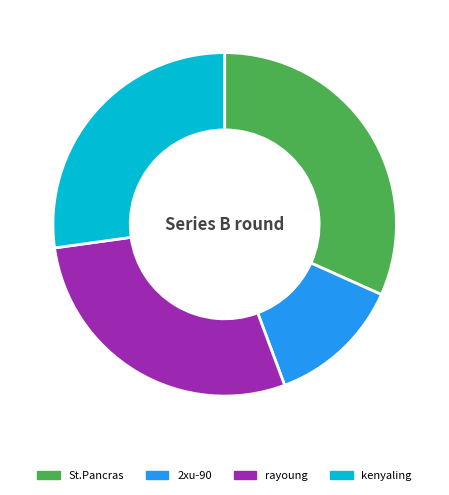

Does any single category account for the majority?

No